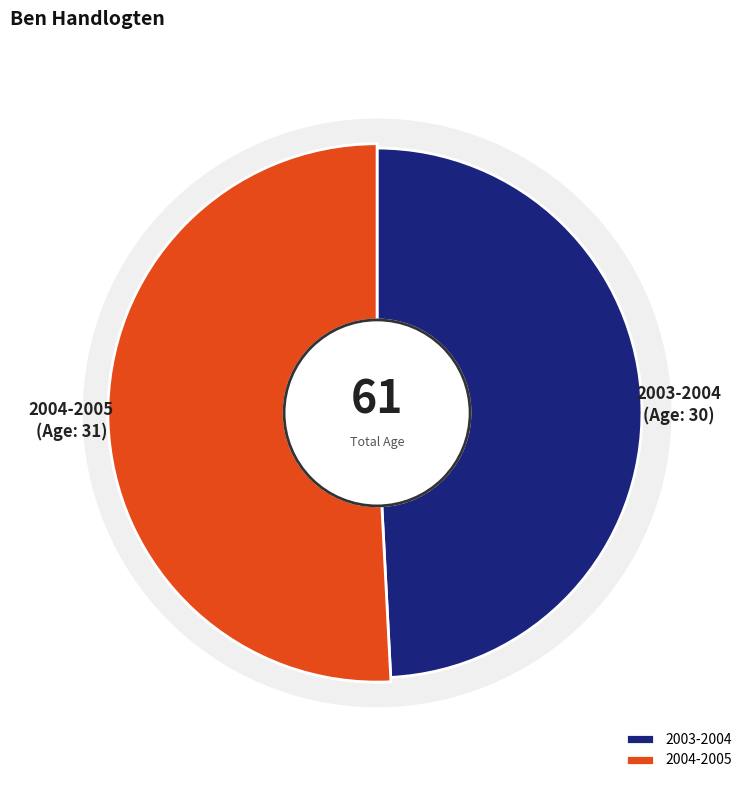

What is the change in value from 2003-2004 to 2004-2005?

+1